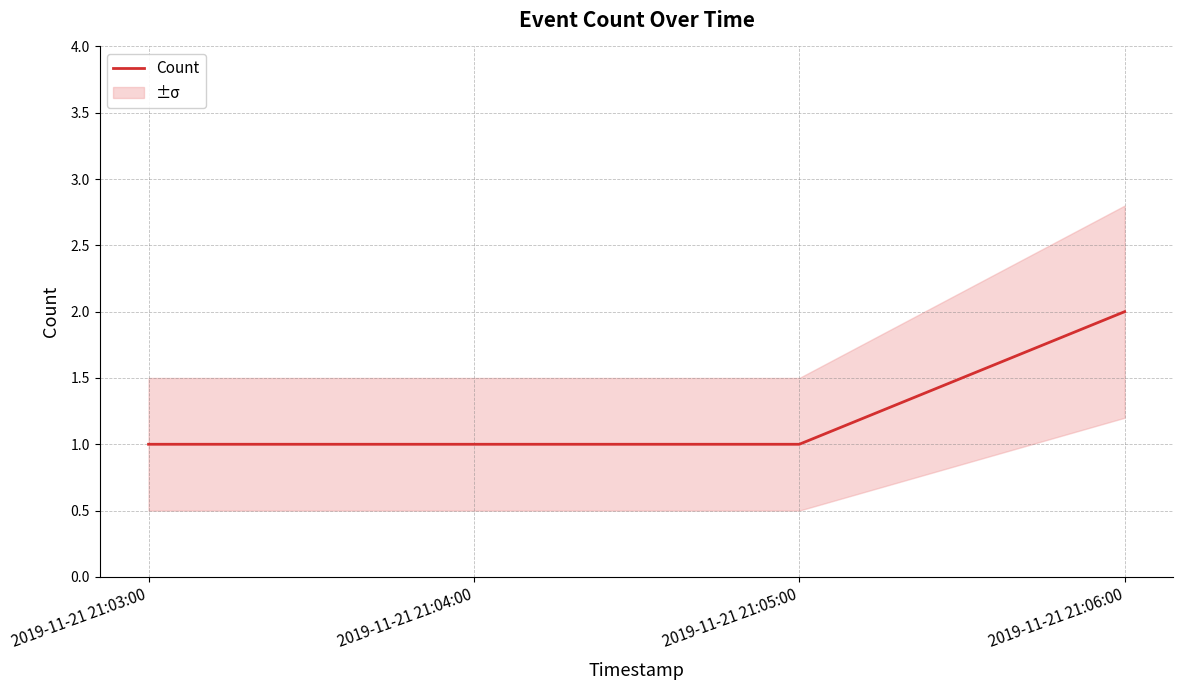

Reading left to right, what are all the values shown in this chart?

2019-11-21 21:03:00=1	2019-11-21 21:04:00=1	2019-11-21 21:05:00=1	2019-11-21 21:06:00=2